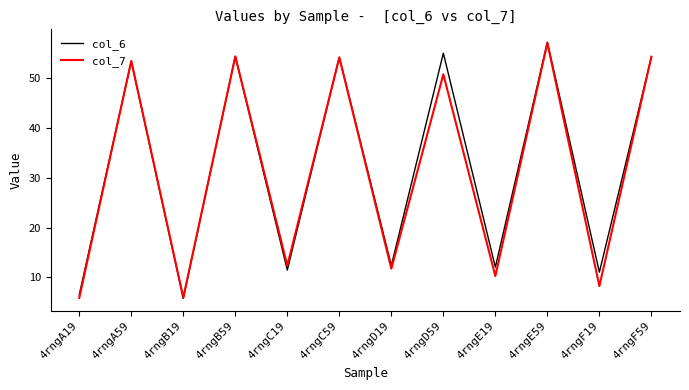

What is the spread (max minus min) of values at 4rngC19?

0.9